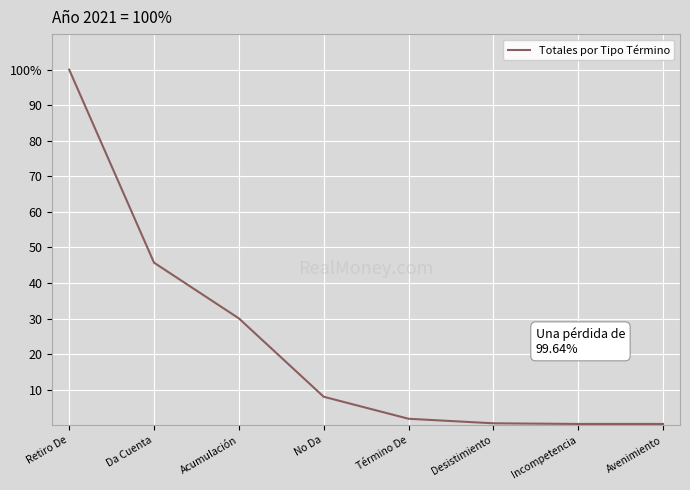

Is it true that the value at Incompetencia is 0.4?

True